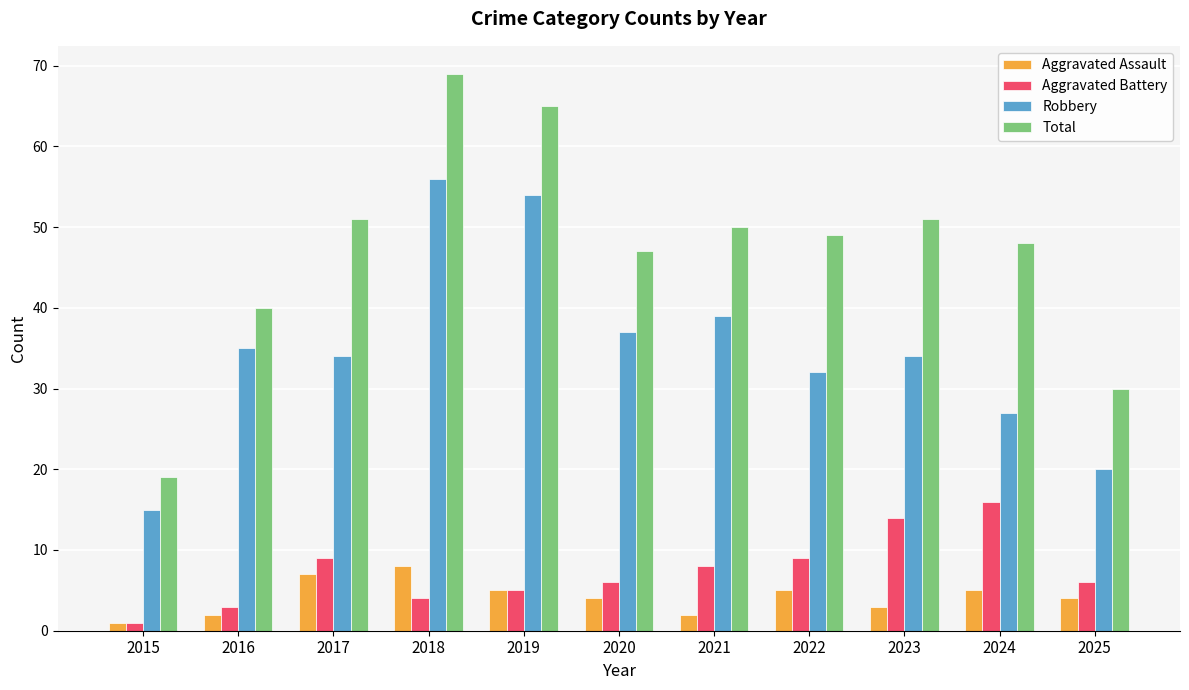

How many bars are there in total?

44